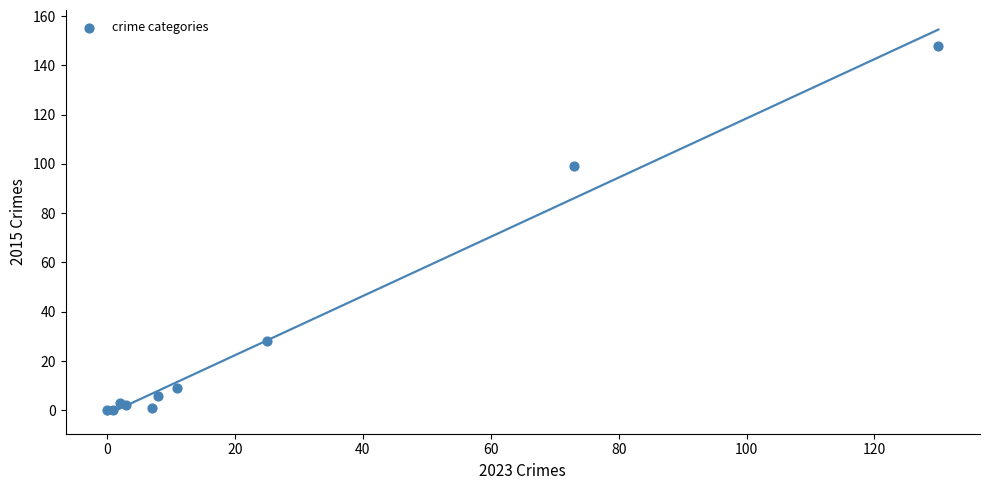

What Y value in the scatter plot is closest to 74?

99